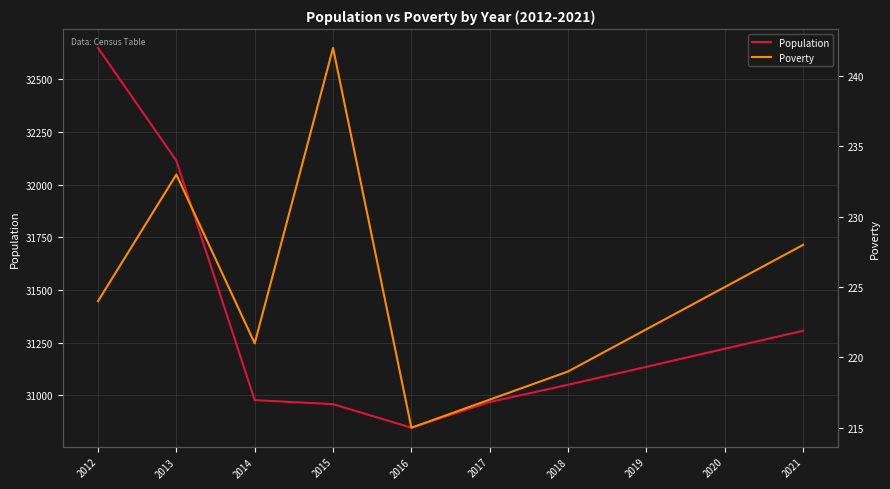

What is the total value across all series at 2020?

31446